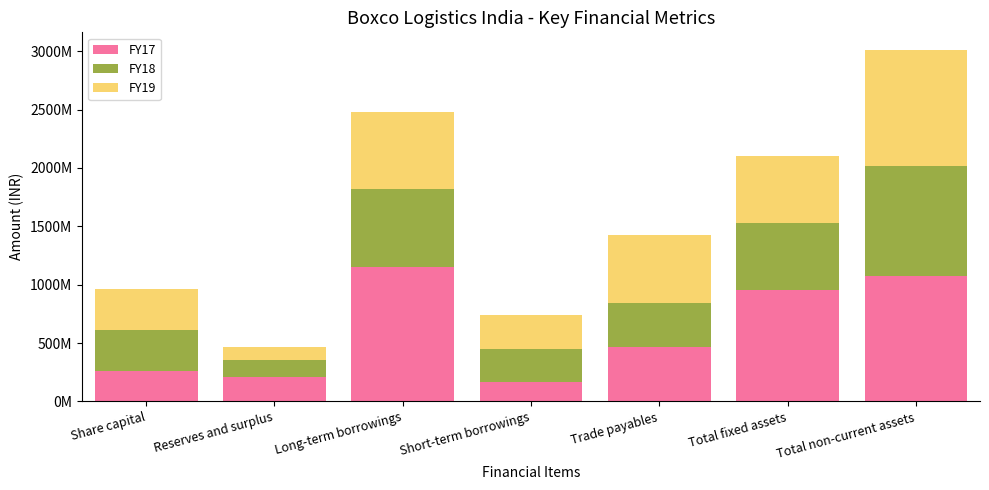

Rank the categories by FY18 value from lowest to highest.

Reserves and surplus, Short-term borrowings, Share capital, Trade payables, Total fixed assets, Long-term borrowings, Total non-current assets